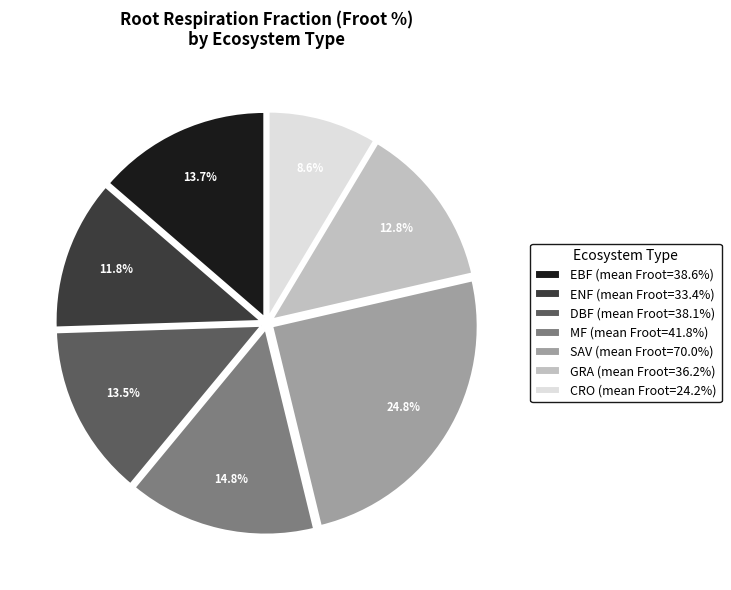

Approximately how many times larger is the value at MF compared to SAV?

0.6